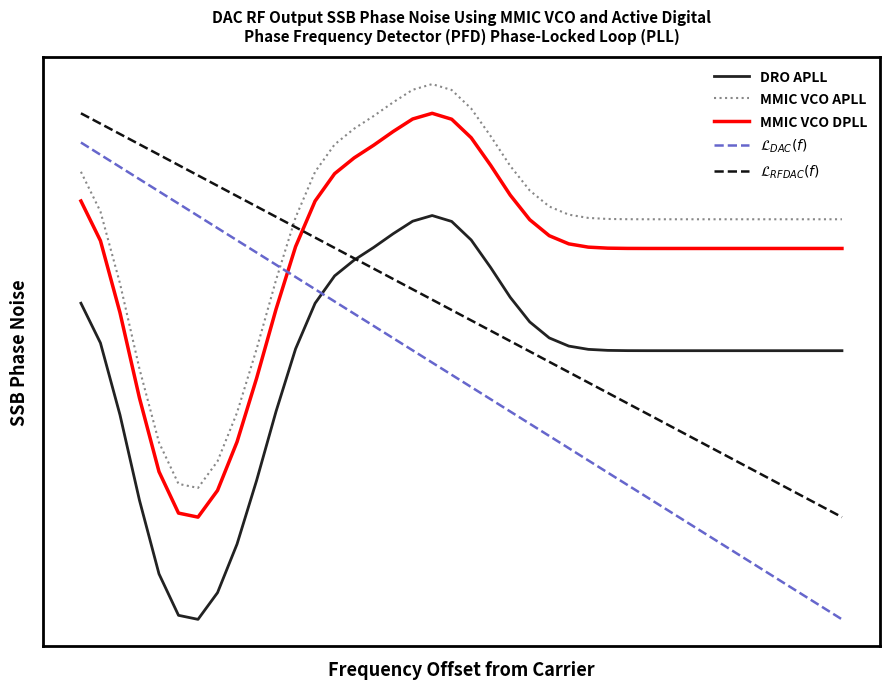

Is this an area chart (filled region under the line)?

No